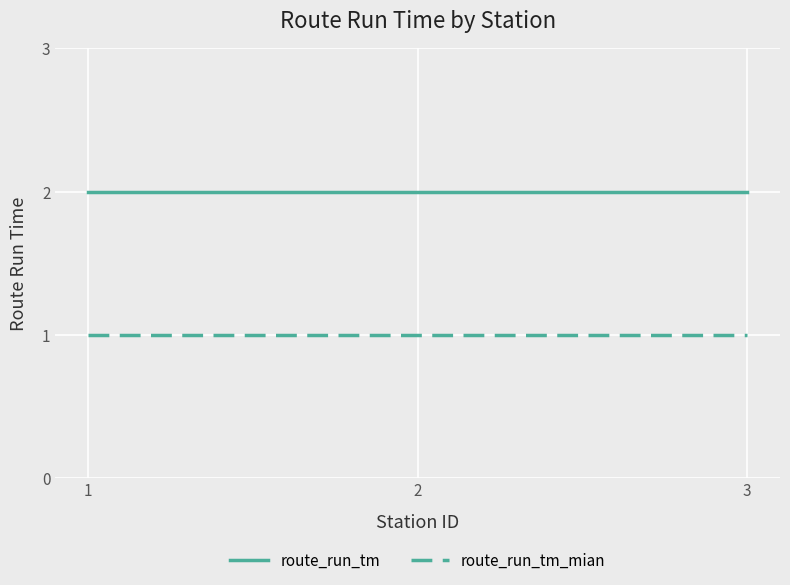

At 3, list the series in order from largest to smallest.

route_run_tm, route_run_tm_mian